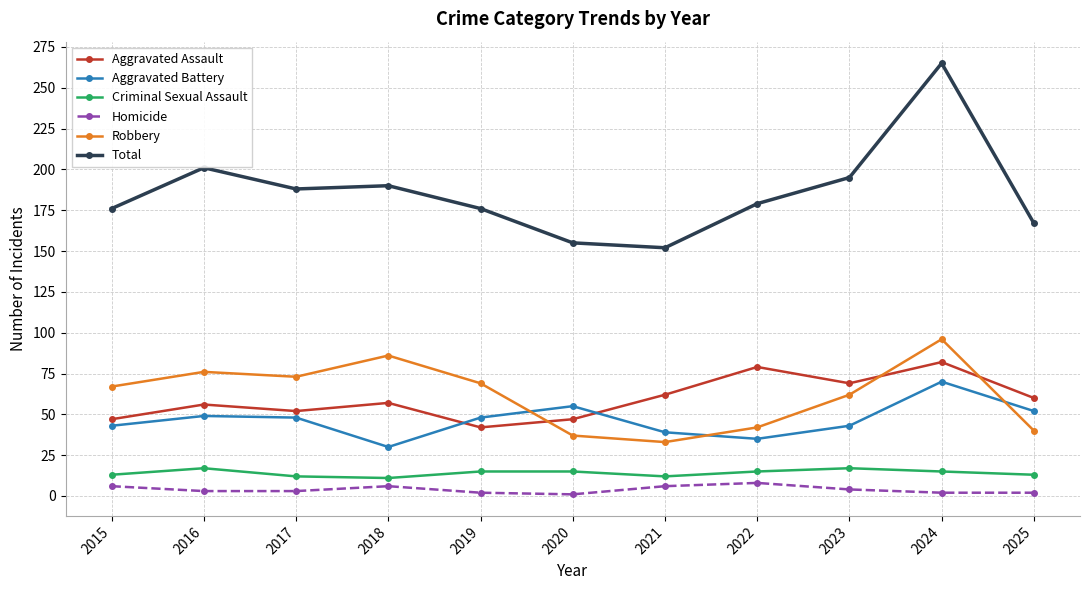

Rank the series by their maximum value, from highest to lowest.

Total, Robbery, Aggravated Assault, Aggravated Battery, Criminal Sexual Assault, Homicide